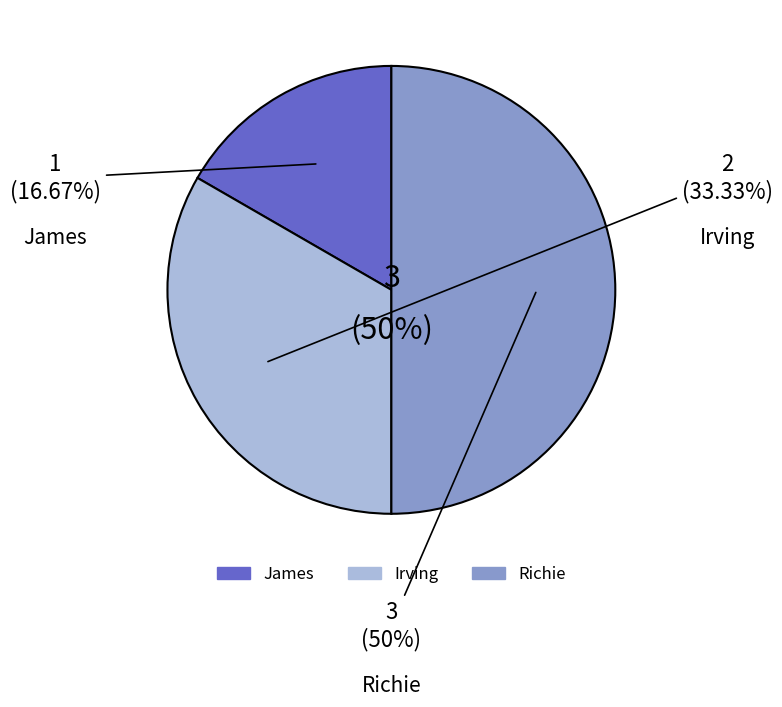

Rank the categories by value from highest to lowest.

Richie, Irving, James